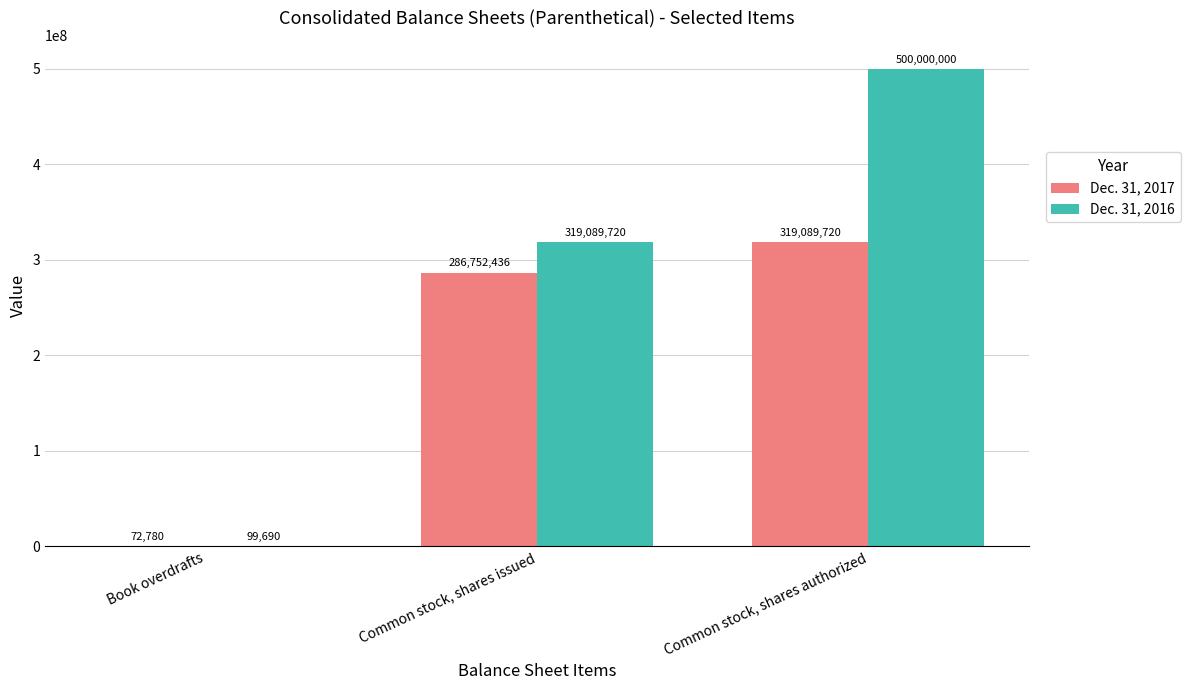

What is the total value across all series at Common stock, shares issued?

605842156